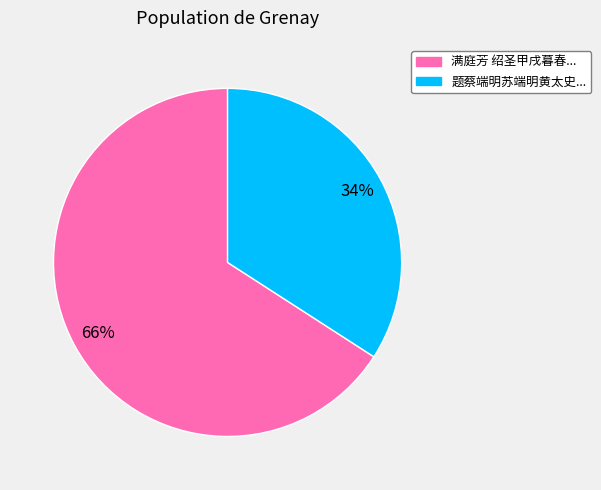

To the nearest percent, what is the difference between the largest and smallest slice percentages?

32%